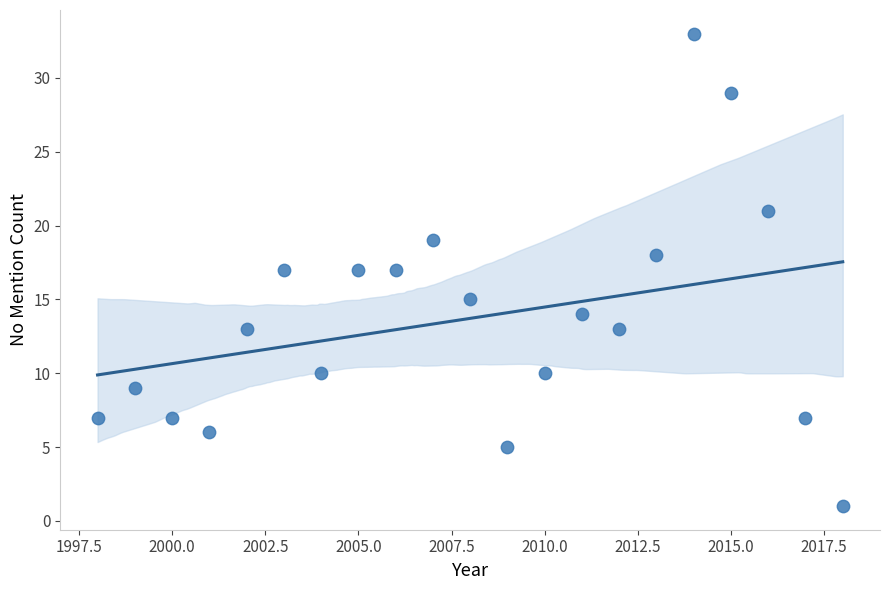

What is the range of Y values (max minus min)?

32